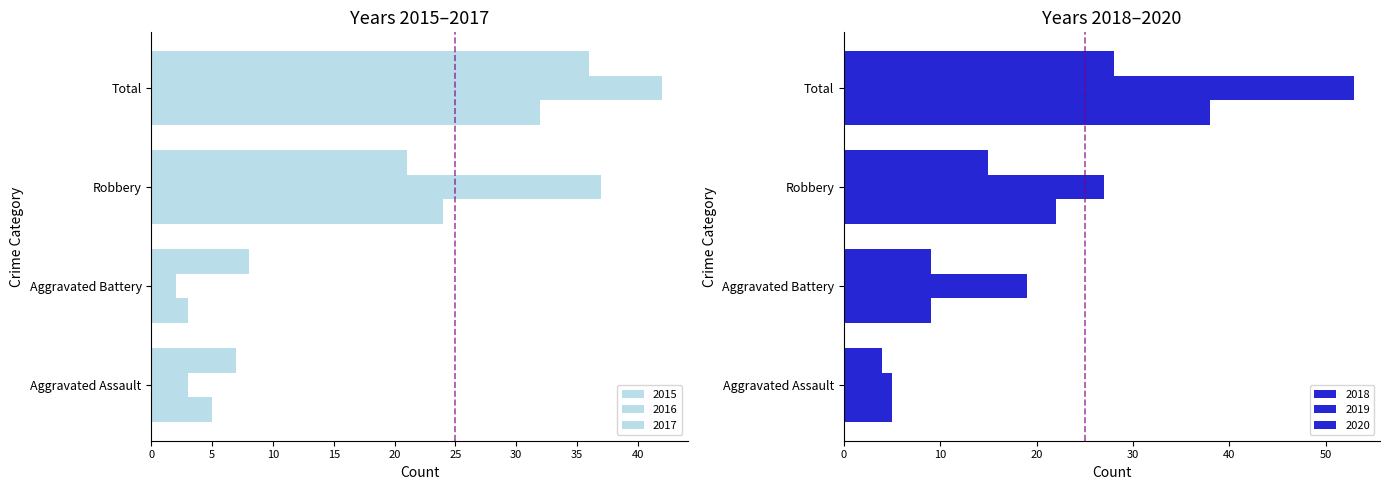

True or false: 2019 has a value of 19 at Aggravated Battery.

True